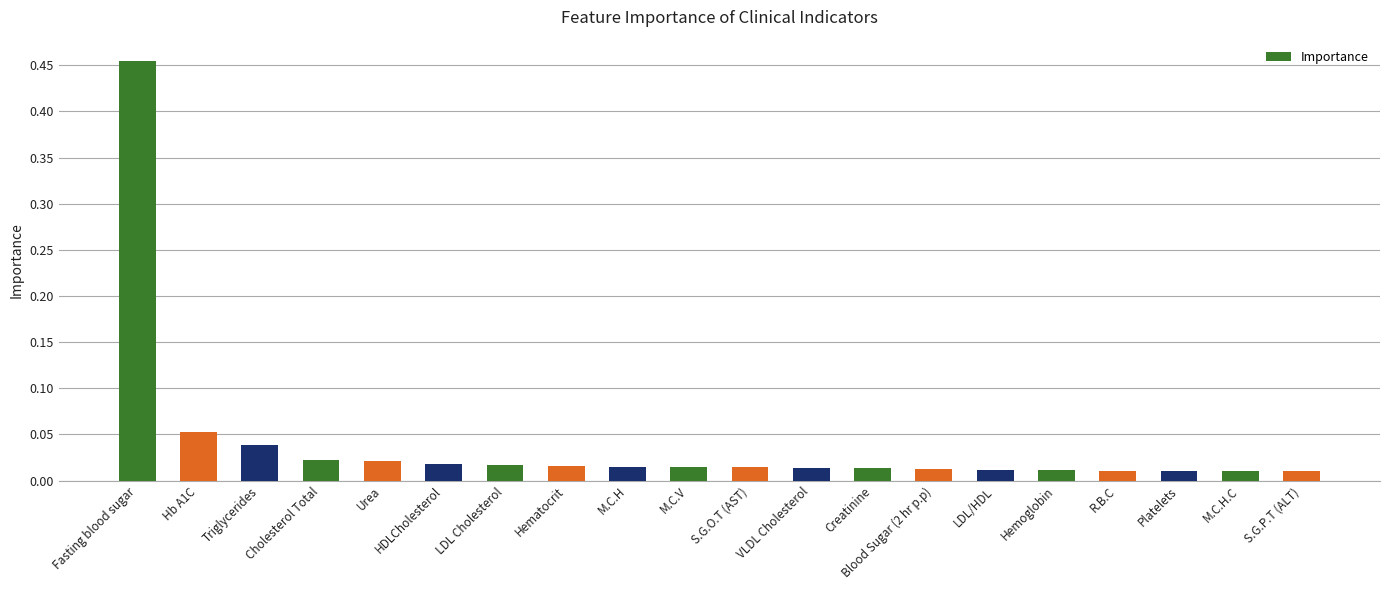

At which category does the chart reach its peak across all series?

Fasting blood sugar